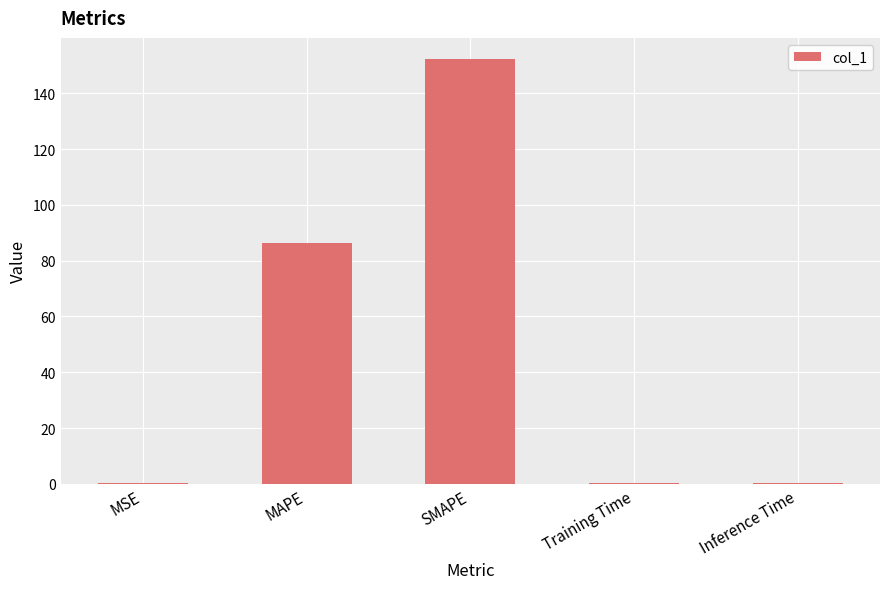

What value does the data have at Inference Time?

0.2